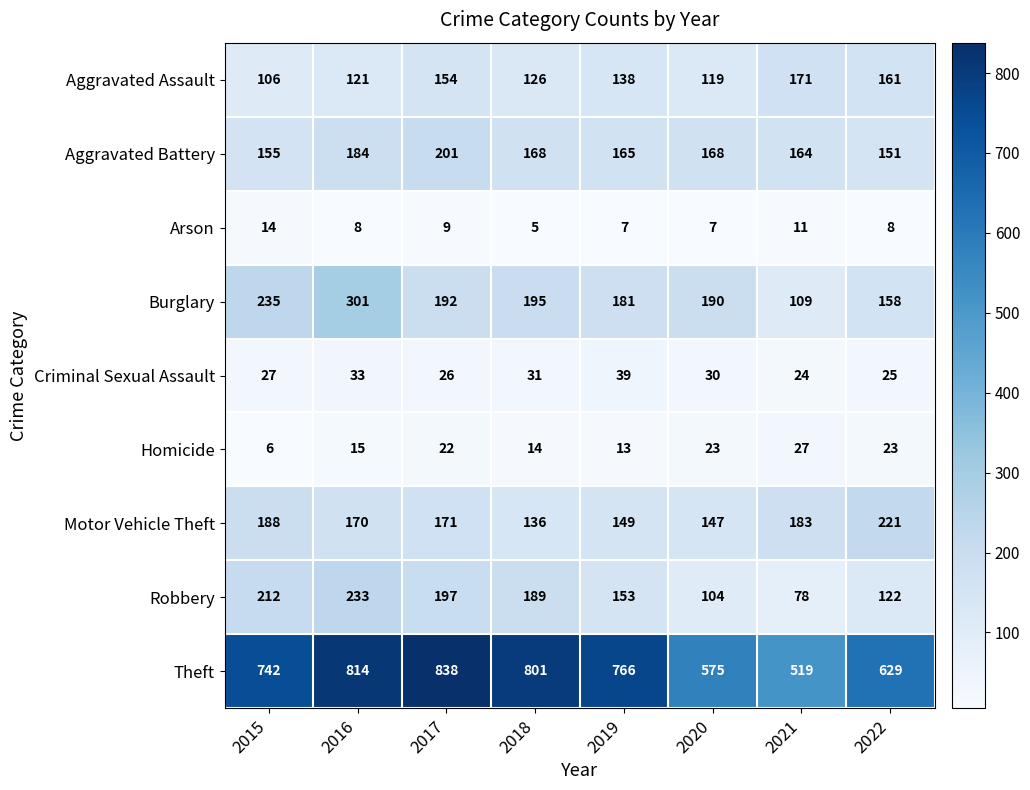

Which series changed the most between 2018 and 2022?

Theft